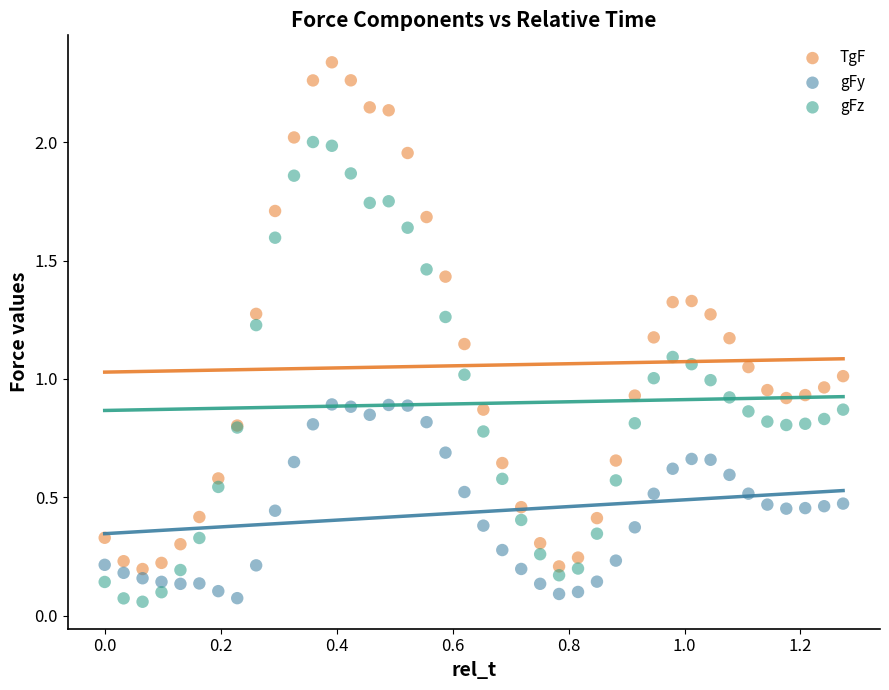

Which series has the widest spread of Y values?

TgF